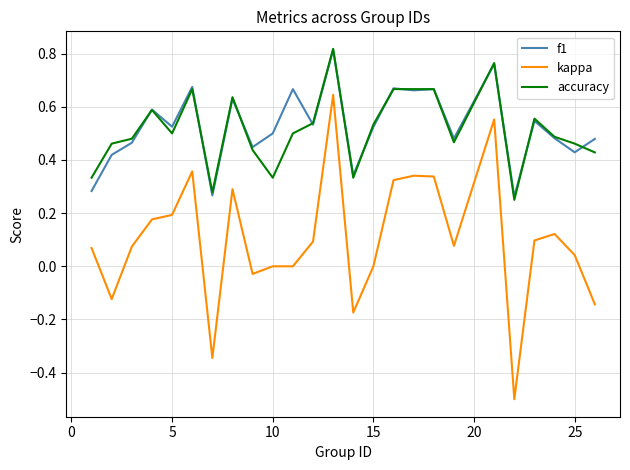

What is the difference between the maximum and minimum values in the kappa series?

1.1